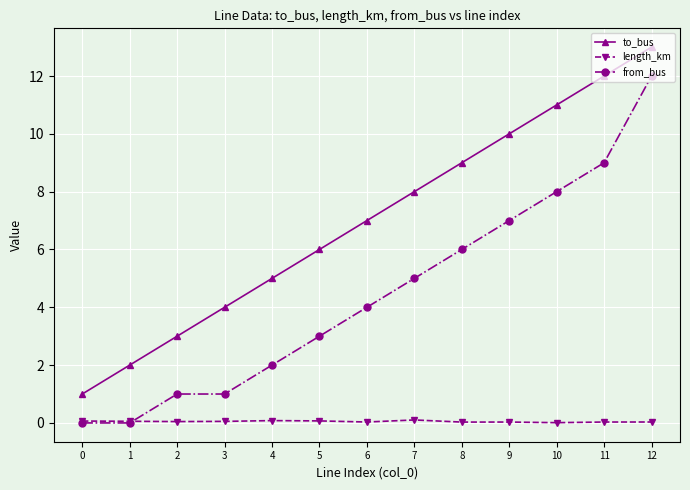

True or false: to_bus and from_bus intersect in this chart.

False